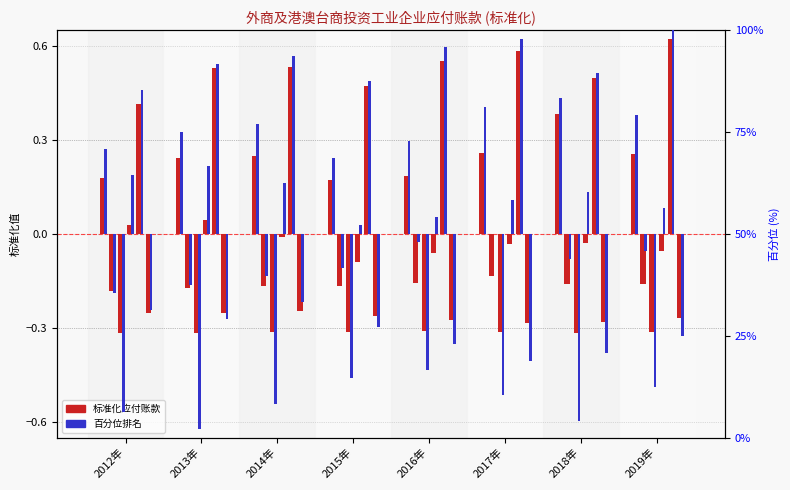

The value at 2016年 is 22.9. True or false?

True